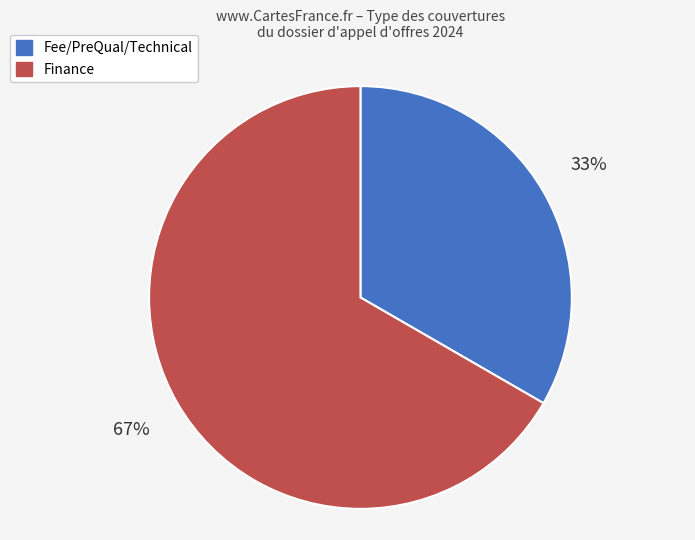

Rank the categories by value from lowest to highest.

Fee/PreQual/Technical, Finance